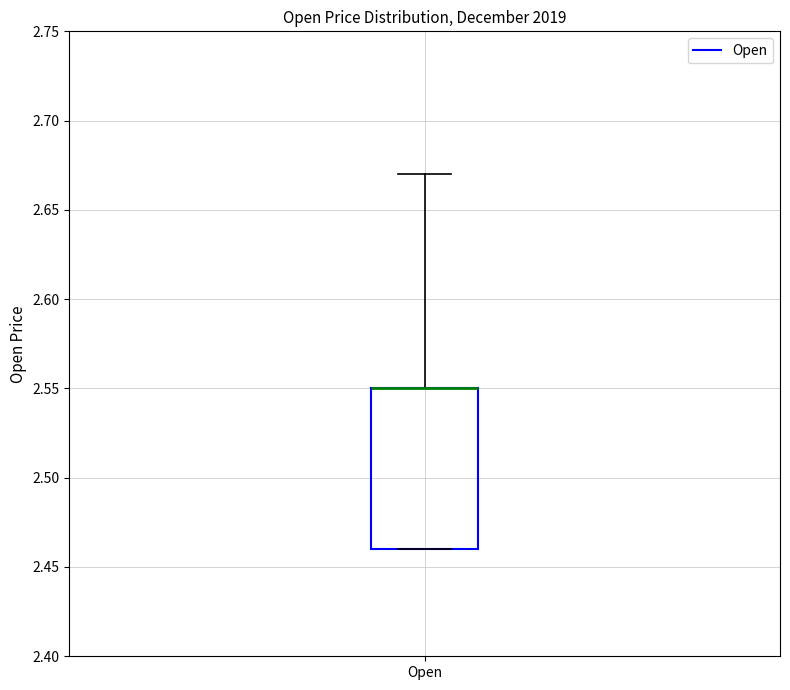

Transcribe this box plot: give where the median line is, the range the box spans, and where the two whiskers end, as read against the y-axis. The values are not printed on the chart, so give them approximately, as read against the axis.

median 2.55 (drawn on the box's upper edge), box 2.46 to 2.55, whiskers 2.46 to 2.67